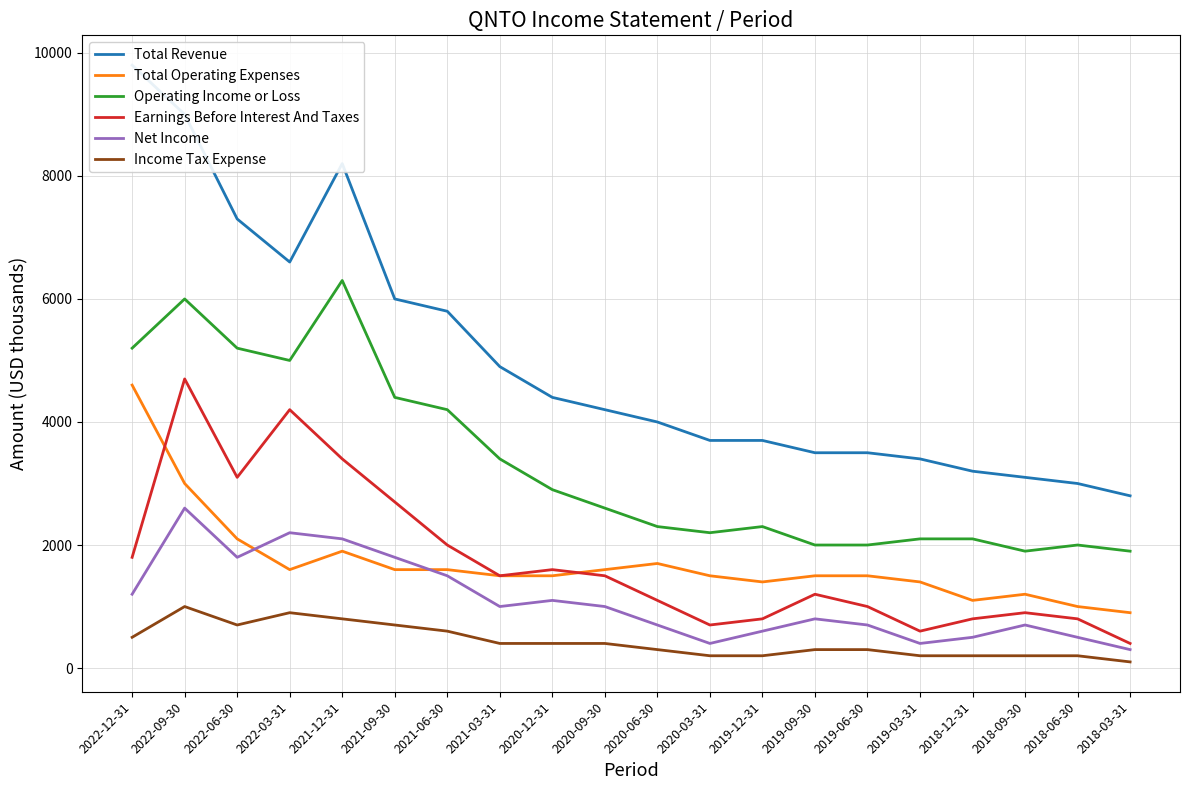

What is the maximum value shown in the chart?

9800